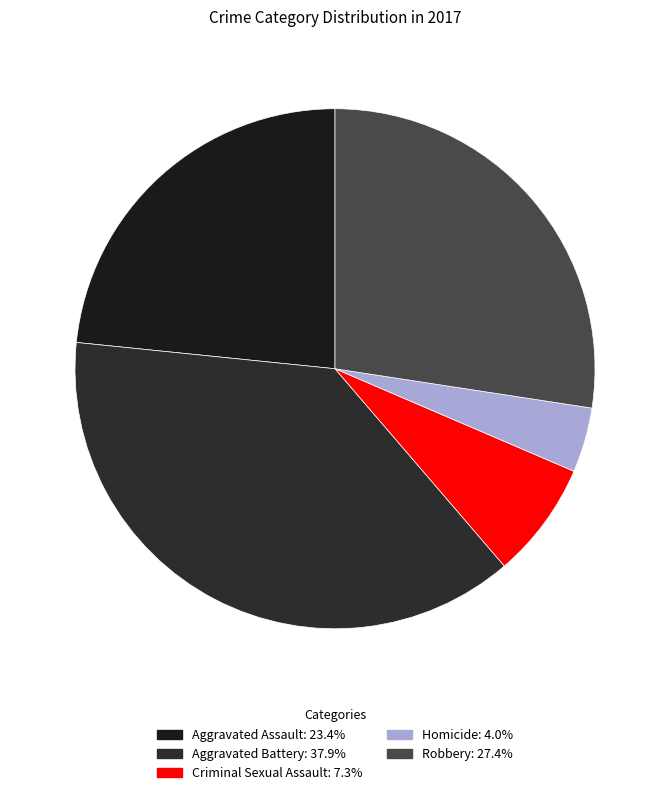

True or false: Robbery accounts for 14% of the total.

False